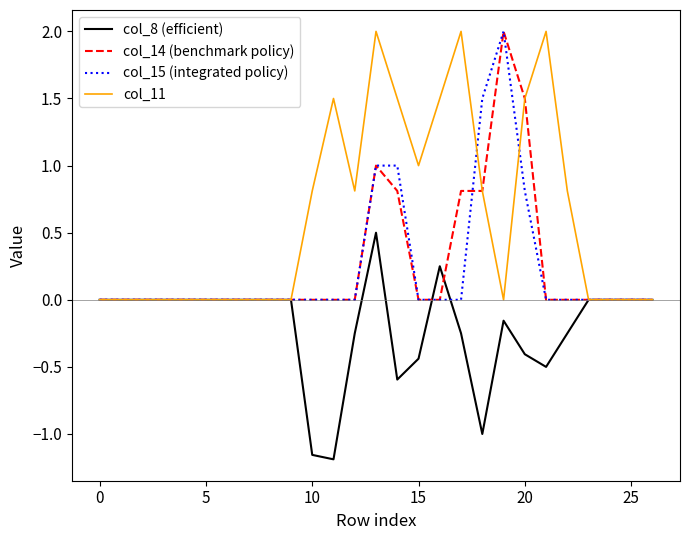

What is the highest value of the col_11 series?

2.0